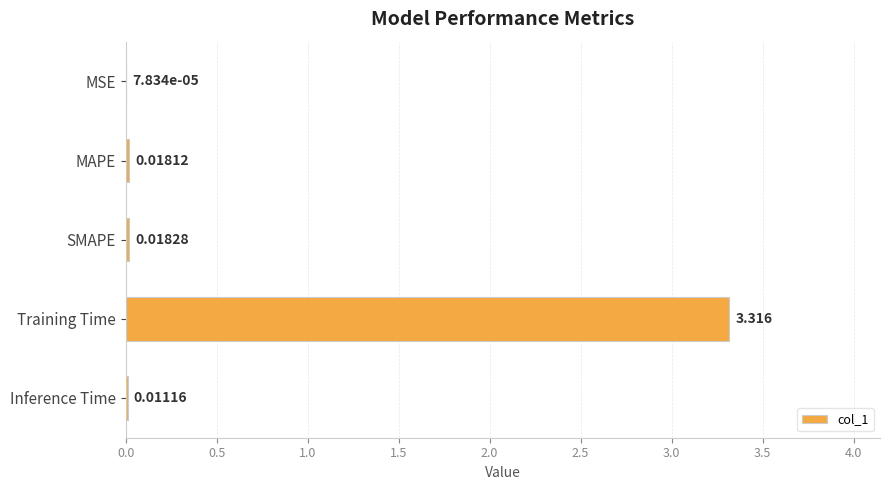

Where is the data nearest to the value 1?

SMAPE